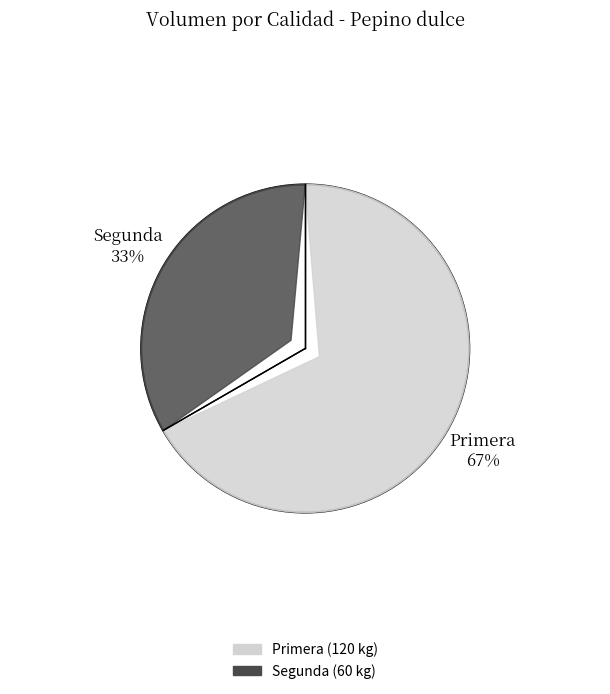

Is Segunda the majority of the pie?

No